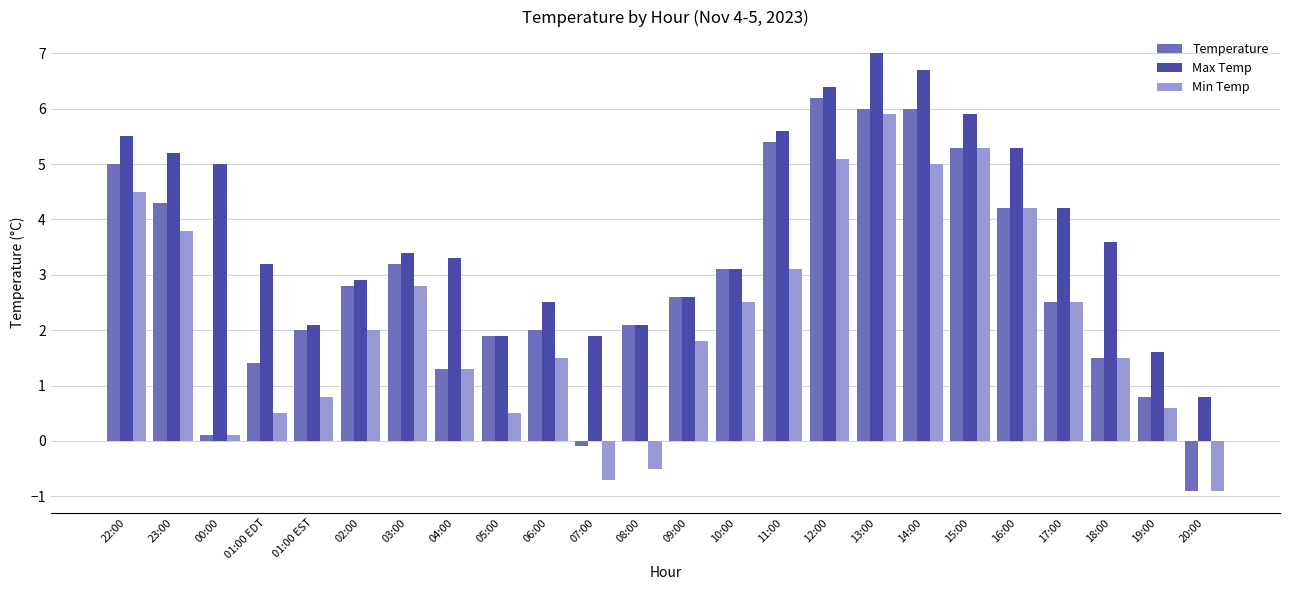

What is the sum of all Max Temp values?

91.8